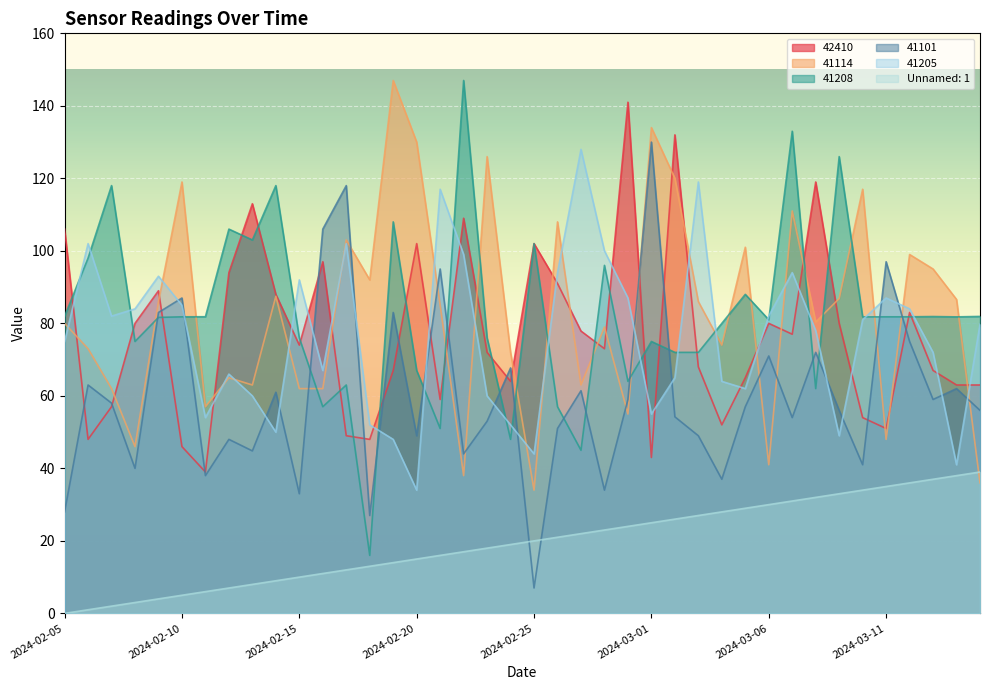

What is the maximum value shown in the chart?

147.0